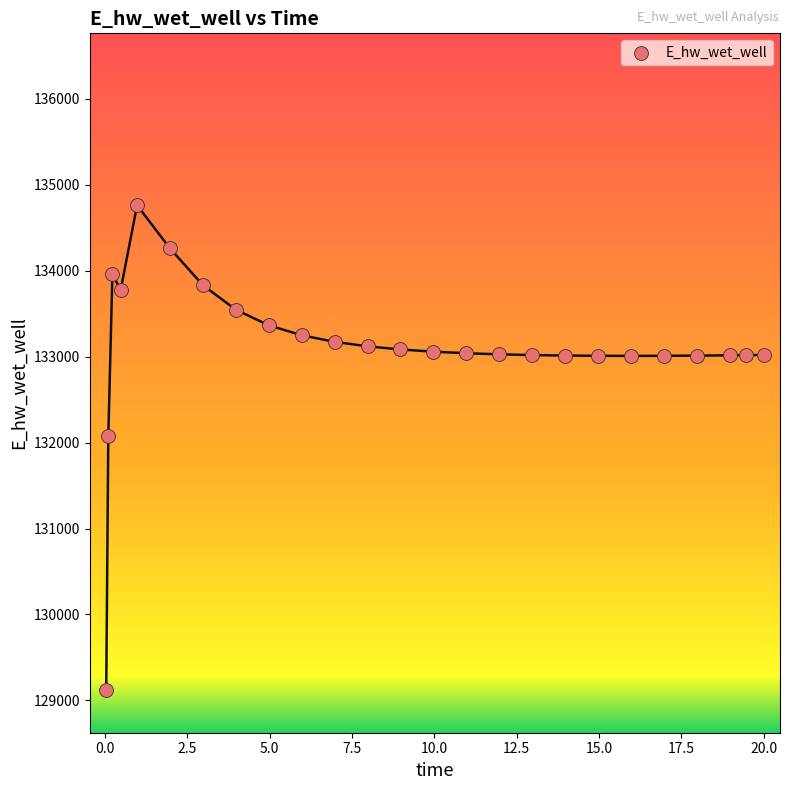

What is the range of Y values (max minus min)?

5636.5